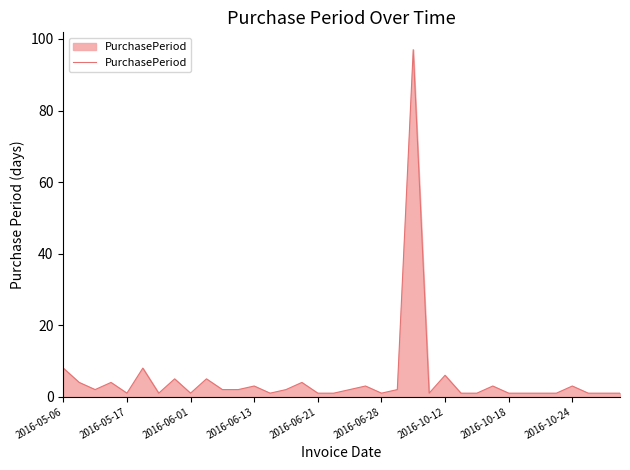

What is the difference between the maximum and minimum values?

96